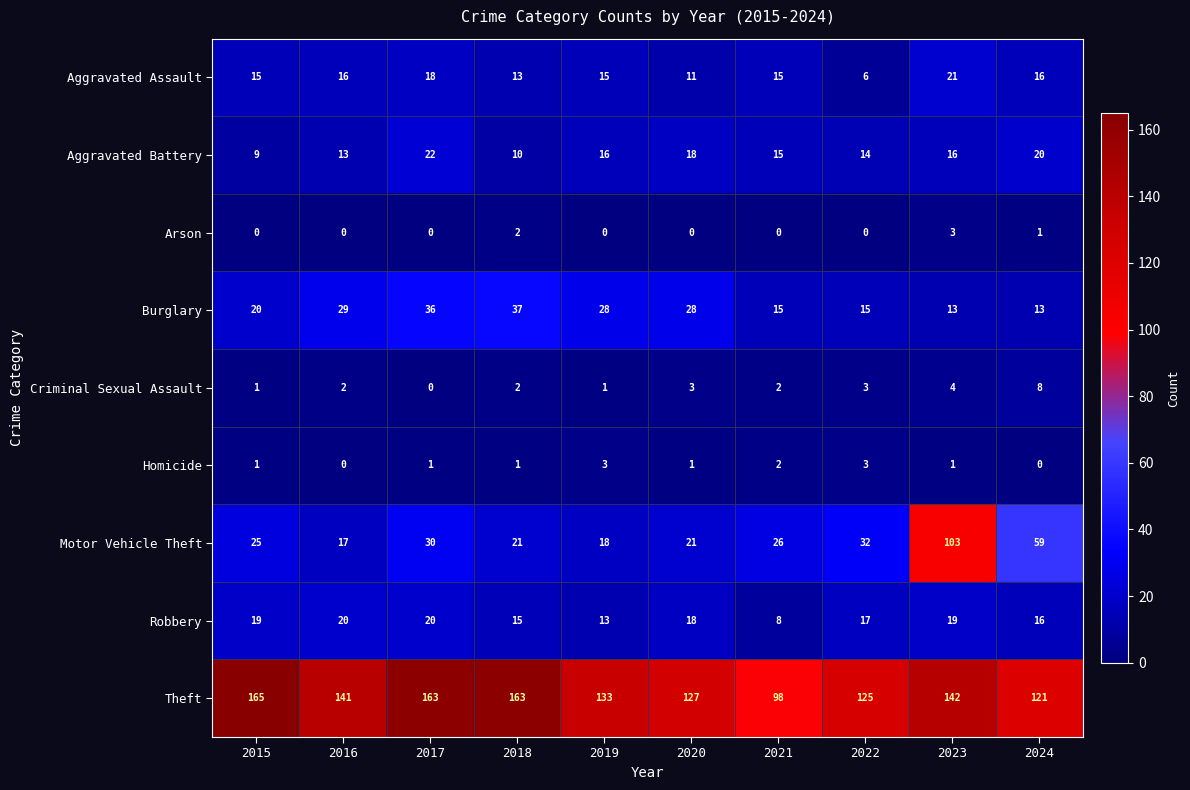

What is the spread (max minus min) of values at 2016?

141